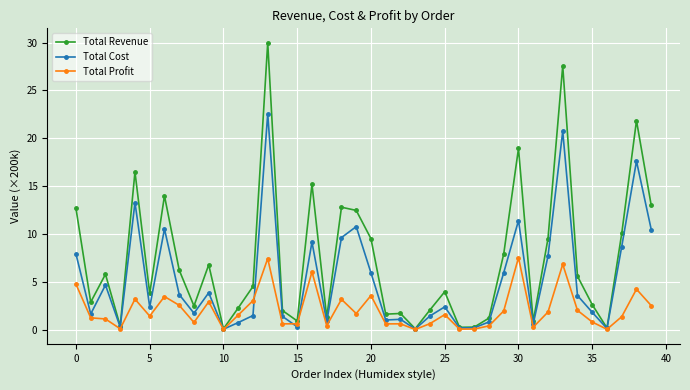

Which series has the widest spread of values?

Total Revenue